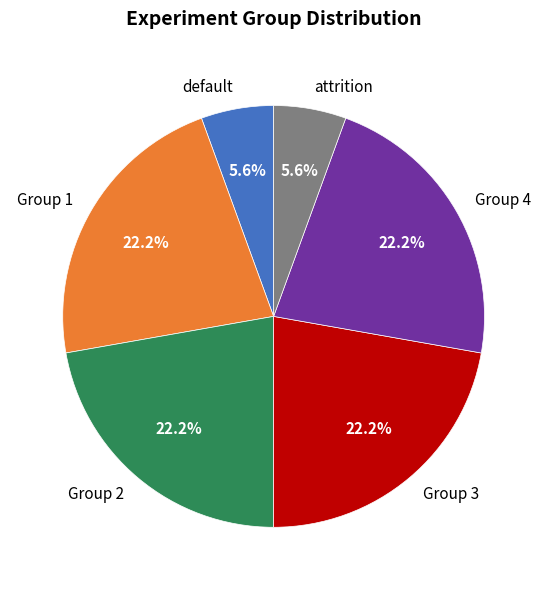

To the nearest percent, what is the combined percentage of Group 1 and default?

28%